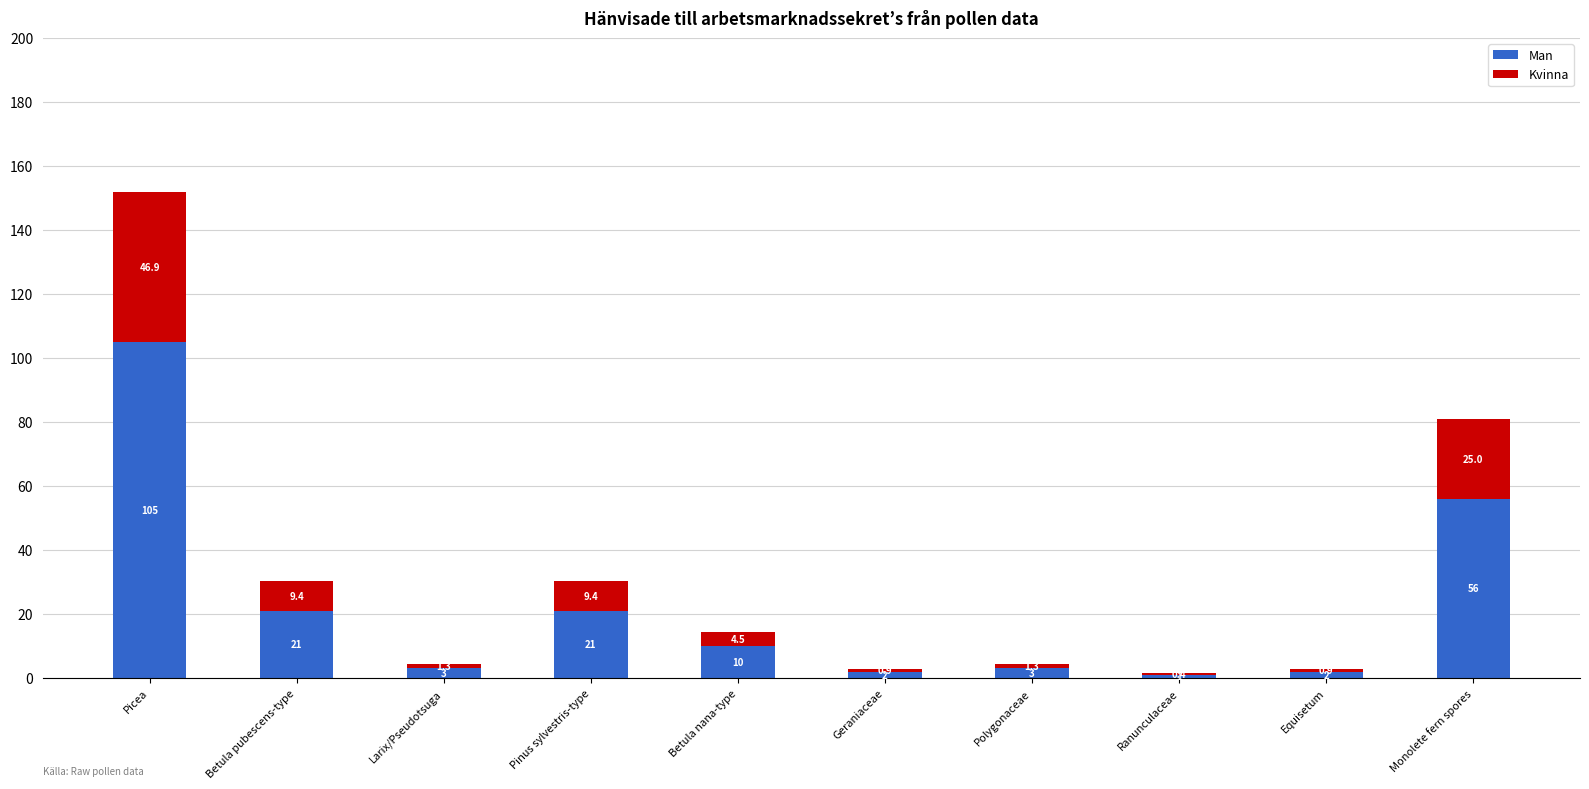

What is the sum of all Man values?

224.0